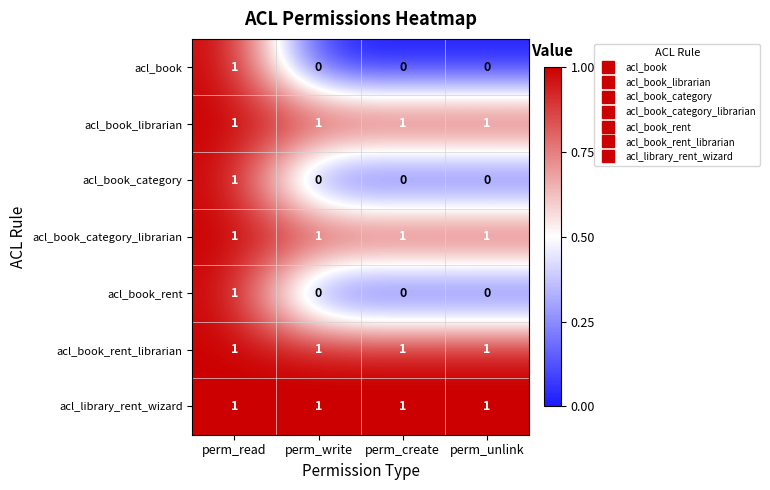

The value of acl_book_category_librarian at perm_create is 2. True or false?

False